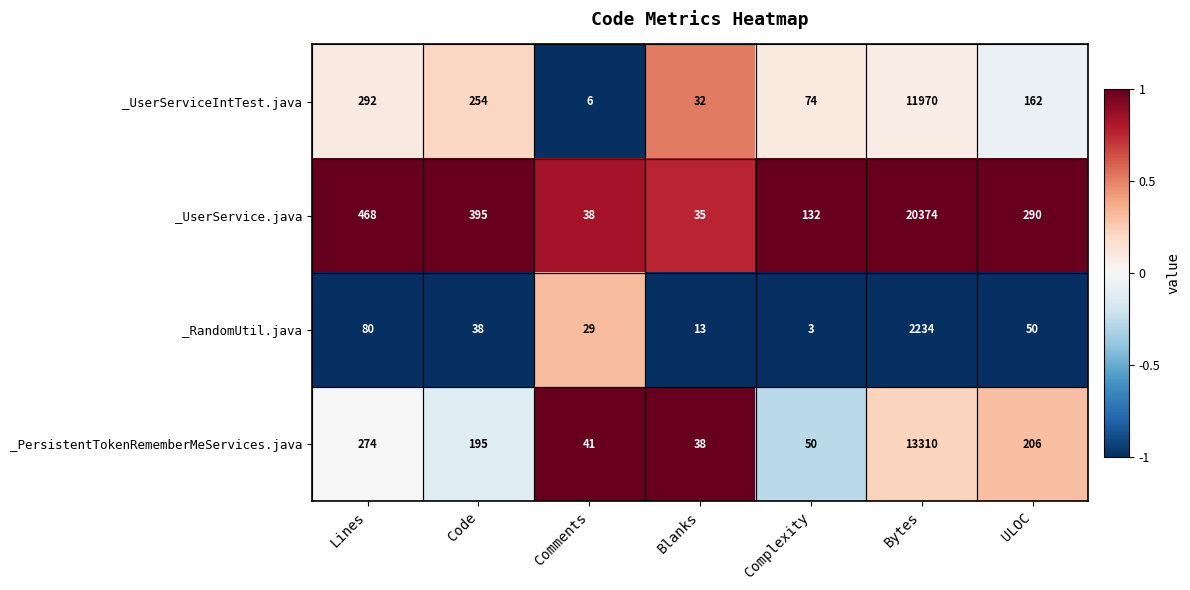

Where does the _UserServiceIntTest.java series first go above 162?

Lines